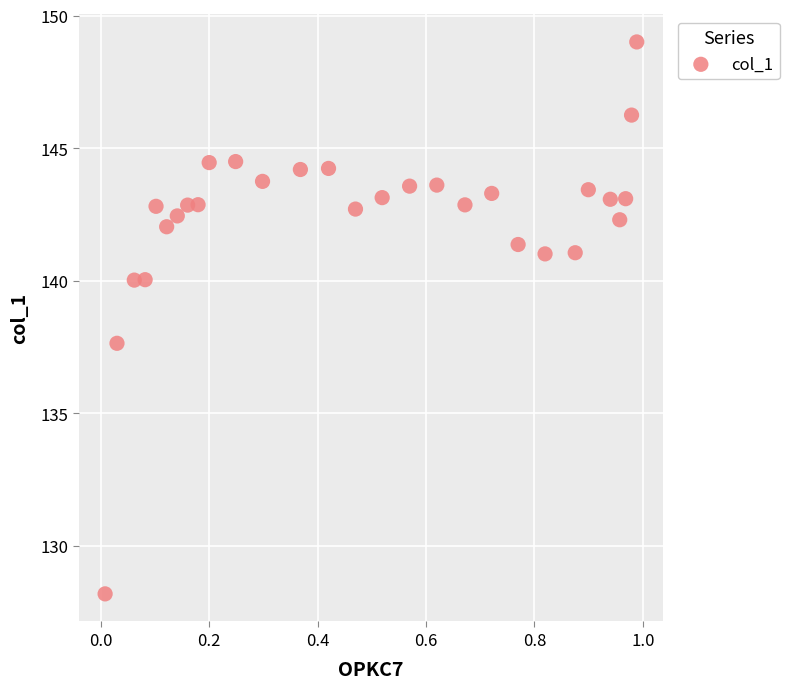

What Y value in the scatter plot is closest to 138?

137.6